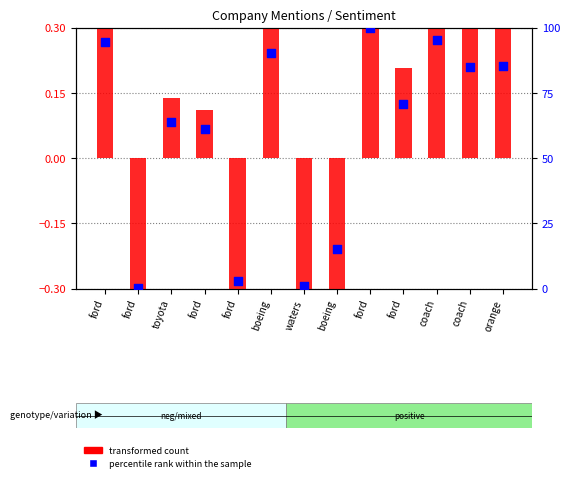

Which series has the widest spread of Y values?

percentile rank within the sample